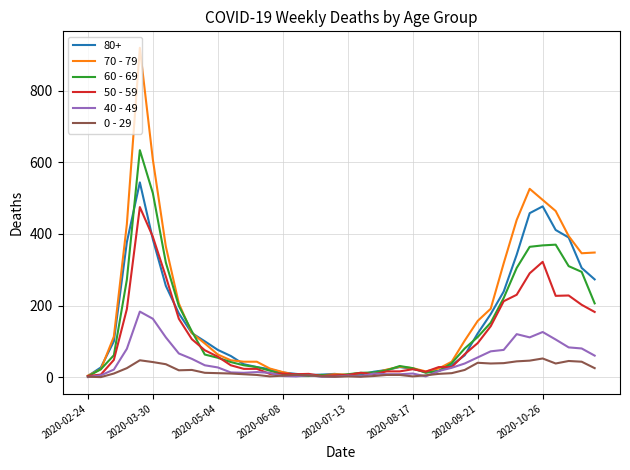

Rank the series by their maximum value, from highest to lowest.

70 - 79, 60 - 69, 80+, 50 - 59, 40 - 49, 0 - 29